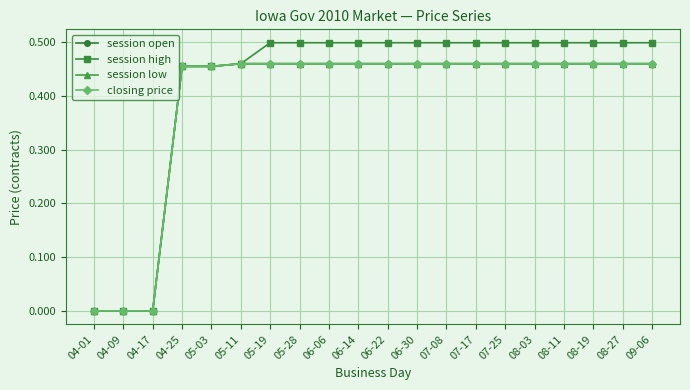

Reading right to left, transcribe all the data shown in this chart.

session open: 0.5	0.5	0.5	0.5	0.5	0.5	0.5	0.5	0.5	0.5	0.5	0.5	0.5	0.5	0.5	0.5	0.5	0.0	0.0	0.0
session high: 0.5	0.5	0.5	0.5	0.5	0.5	0.5	0.5	0.5	0.5	0.5	0.5	0.5	0.5	0.5	0.5	0.5	0.0	0.0	0.0
session low: 0.5	0.5	0.5	0.5	0.5	0.5	0.5	0.5	0.5	0.5	0.5	0.5	0.5	0.5	0.5	0.5	0.5	0.0	0.0	0.0
closing price: 0.5	0.5	0.5	0.5	0.5	0.5	0.5	0.5	0.5	0.5	0.5	0.5	0.5	0.5	0.5	0.5	0.5	0.0	0.0	0.0